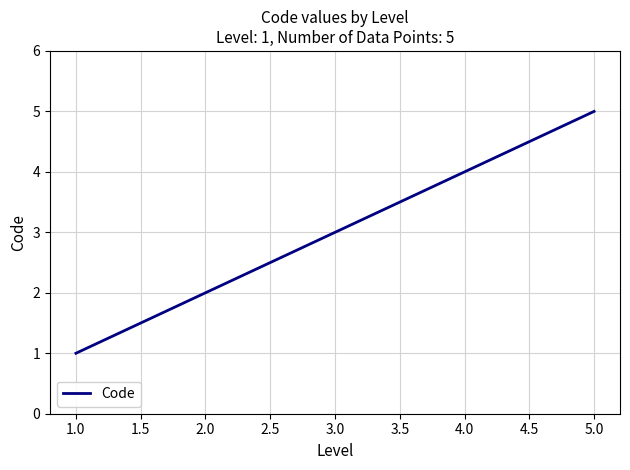

What is the greatest value displayed?

5